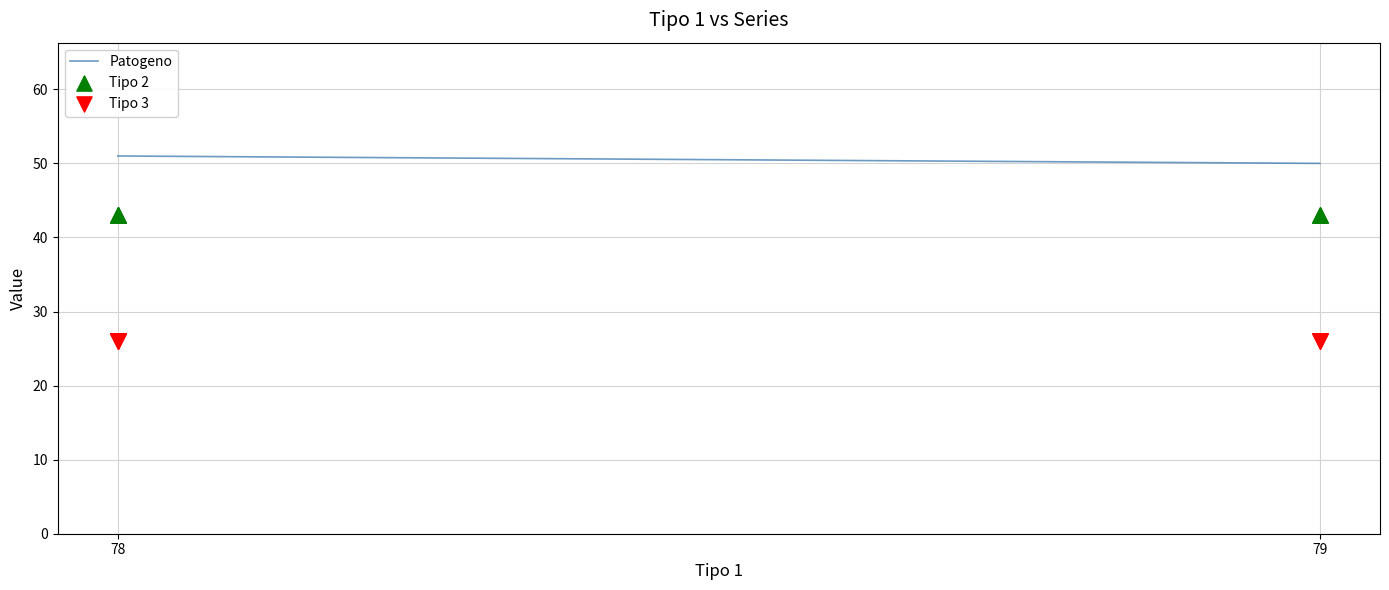

Which series reaches the maximum Y coordinate?

Patogeno